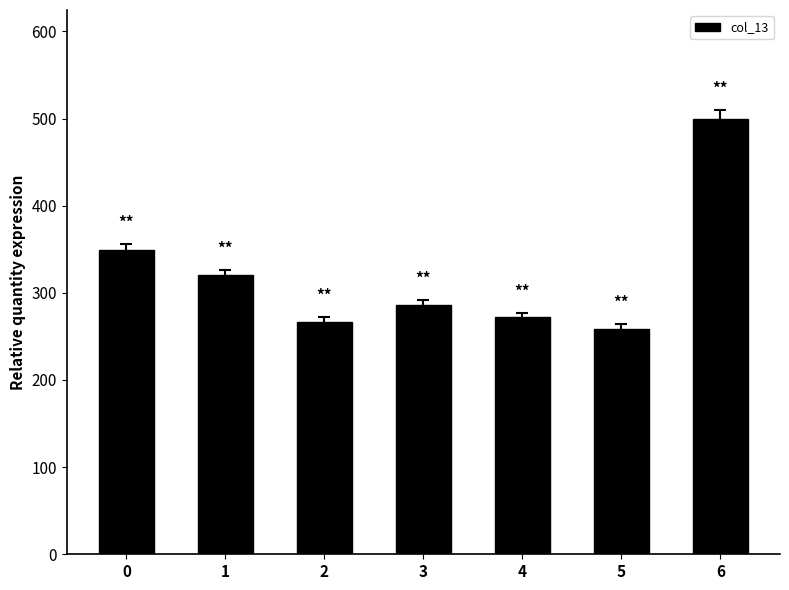

What is the sum of all values?

2252.2